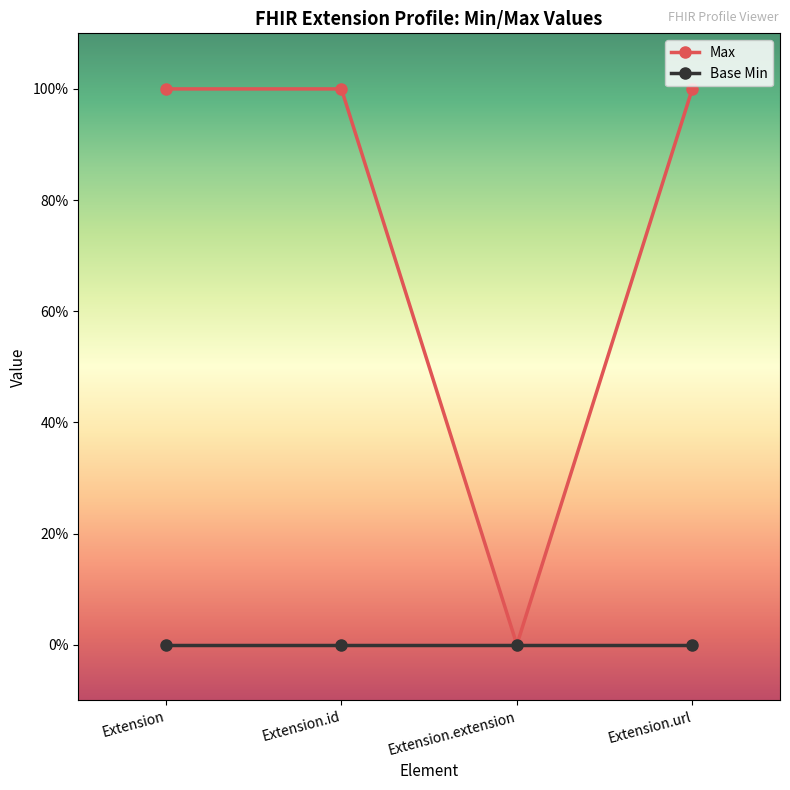

At which category does the chart reach its minimum across all series?

Extension.extension